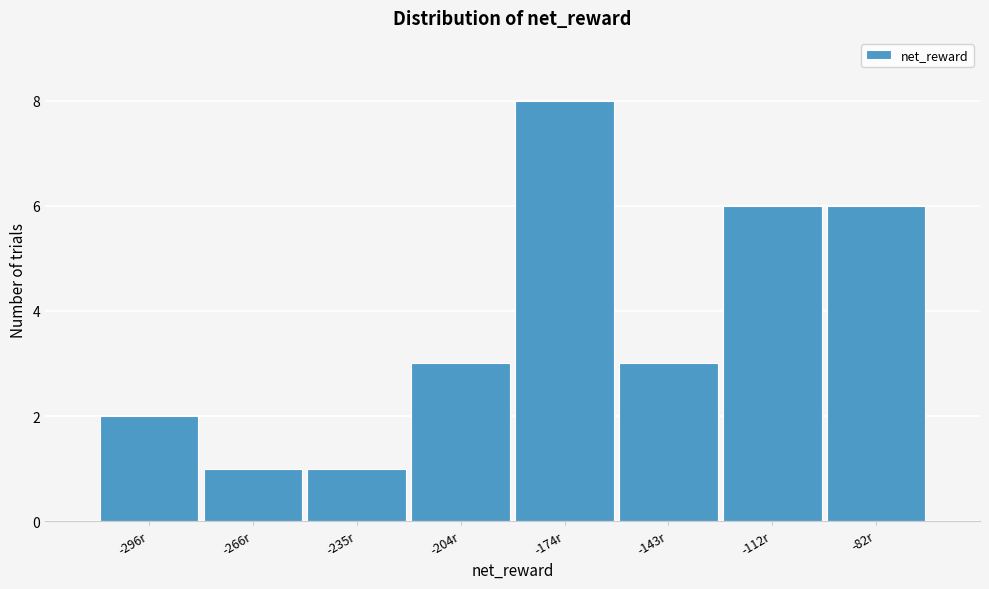

Reading left to right, transcribe all the data shown in this chart.

2	1	1	3	8	3	6	6